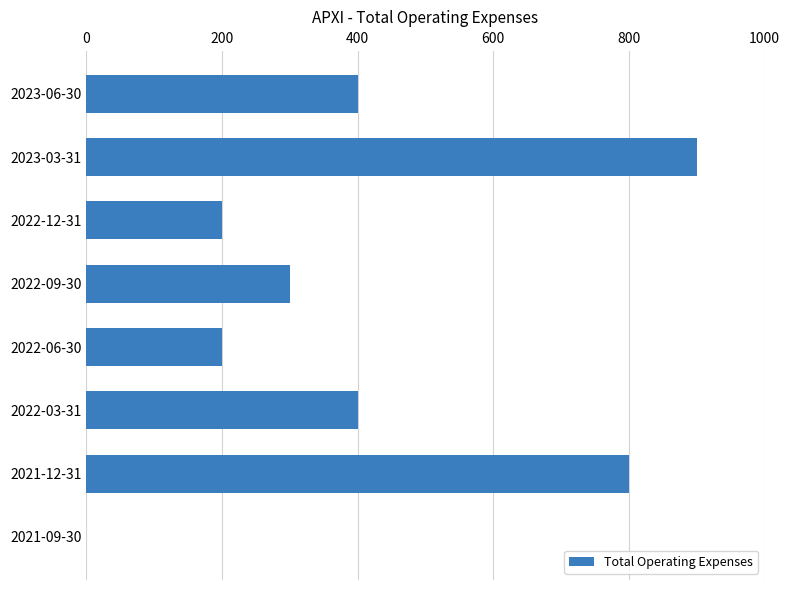

Are the bars grouped side by side (vs. stacked)?

No